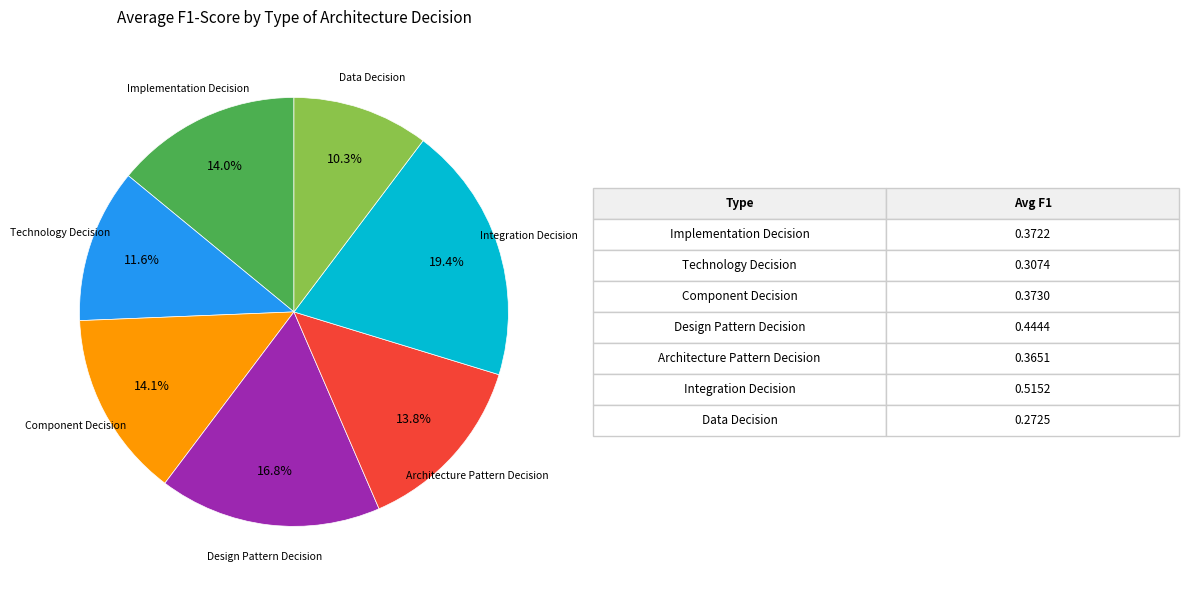

Is there any slice that represents more than half of the pie?

No